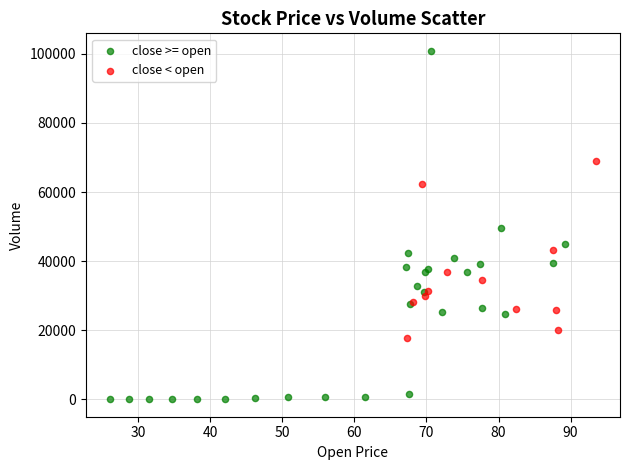

Which series reaches the minimum Y coordinate?

close >= open